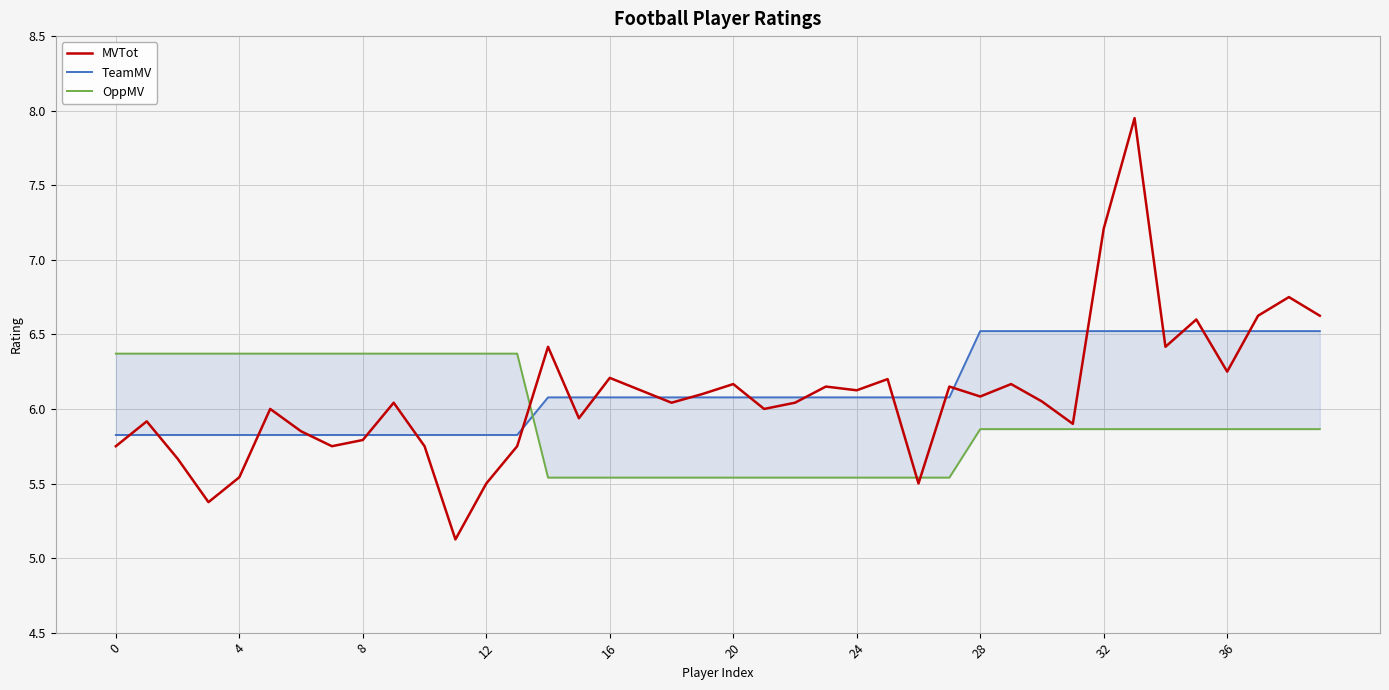

What is the minimum value for TeamMV?

5.8